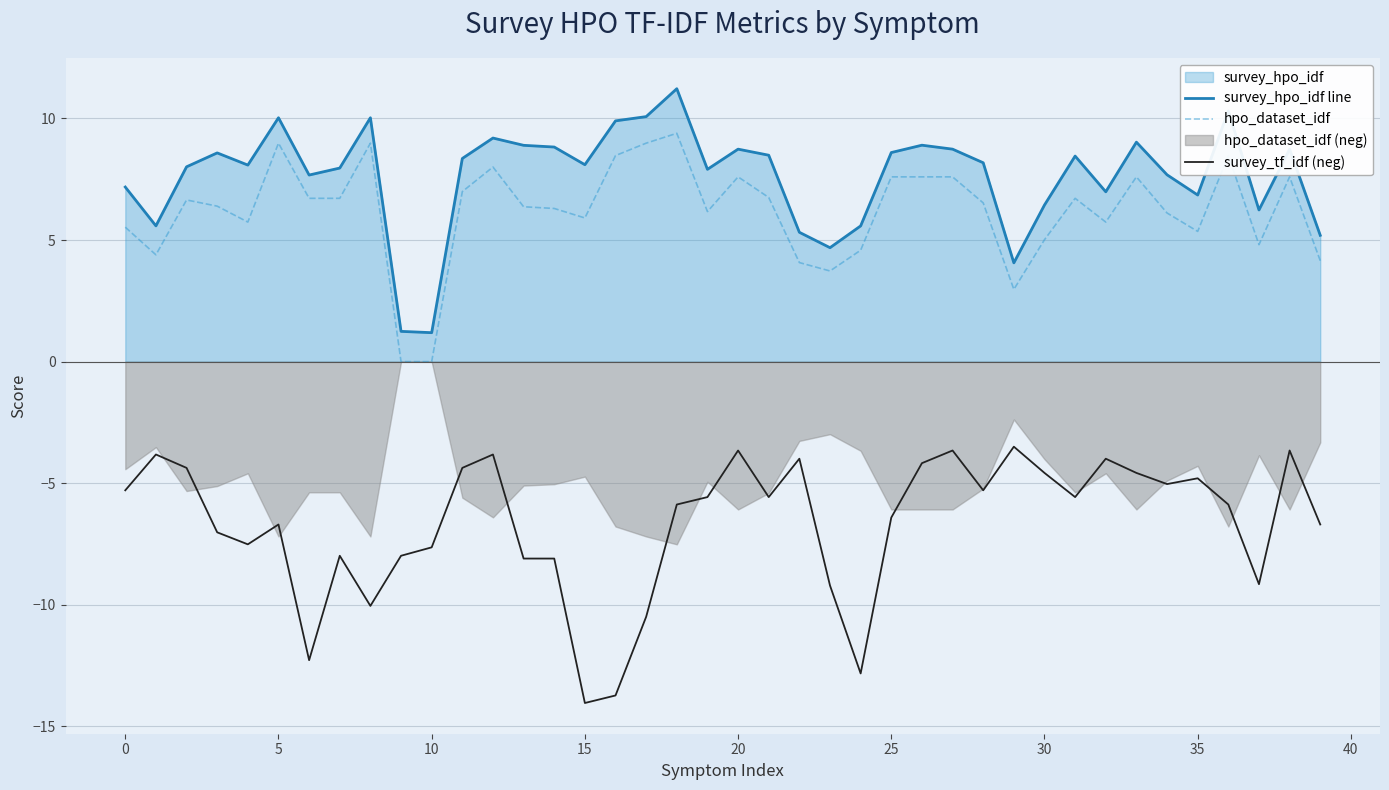

Which series has the largest total across all categories?

survey_hpo_idf line